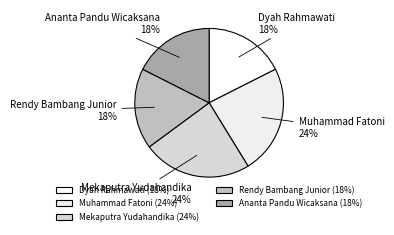

To the nearest percent, what percentage of the pie is Mekaputra Yudahandika?

24%